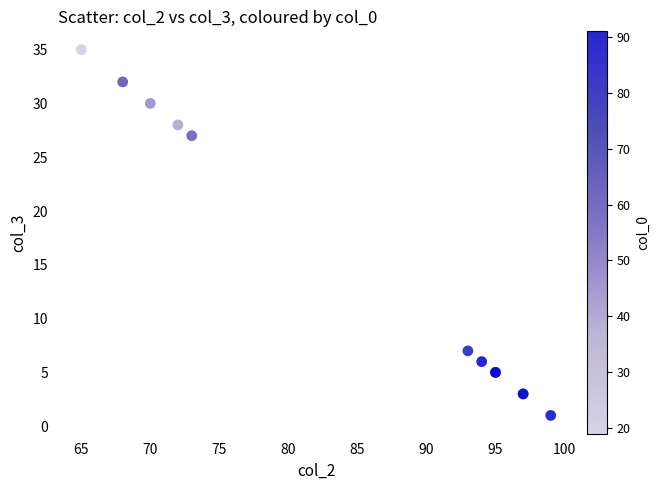

What Y value in the scatter plot is closest to 18?

27